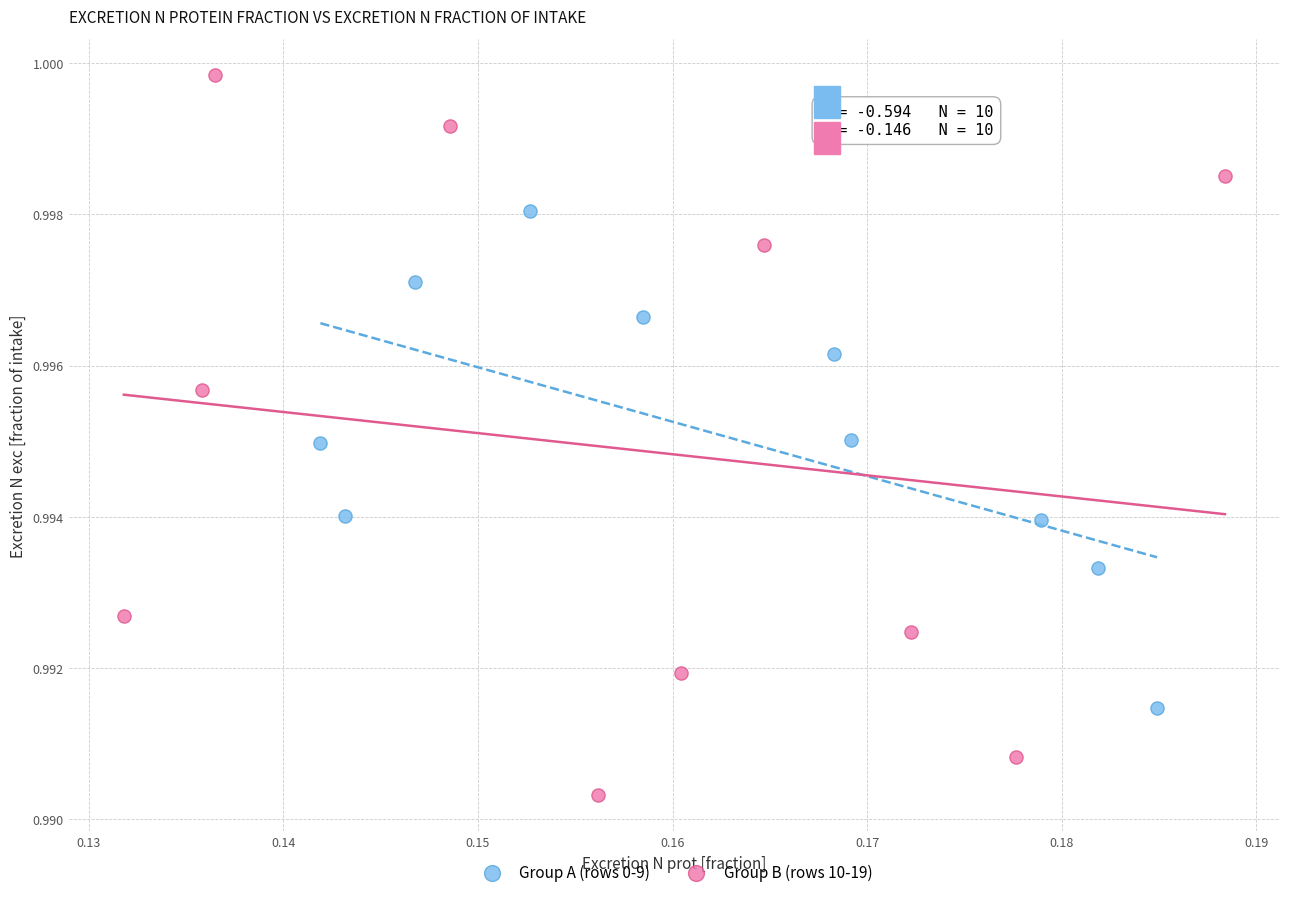

Which series reaches the maximum Y coordinate?

Group B (rows 10-19)